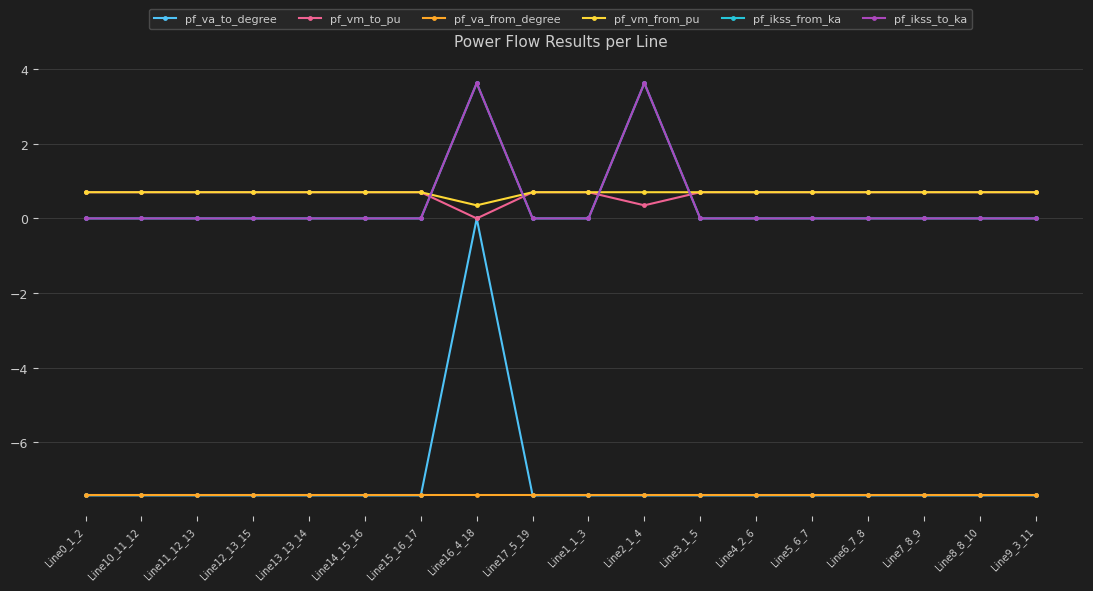

How many interior local peaks does the pf_ikss_from_ka series have?

2